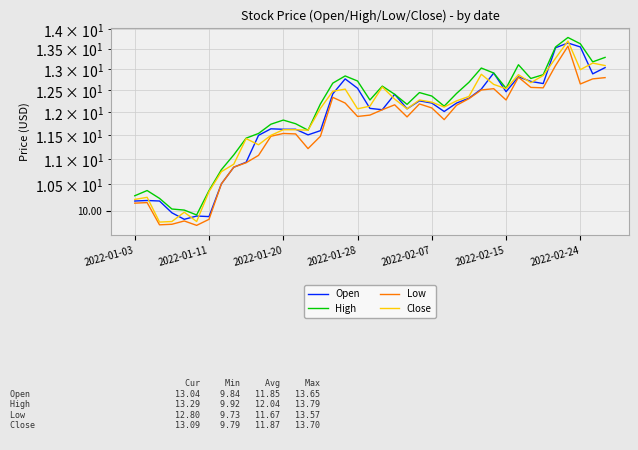

How many series are shown in this chart?

4